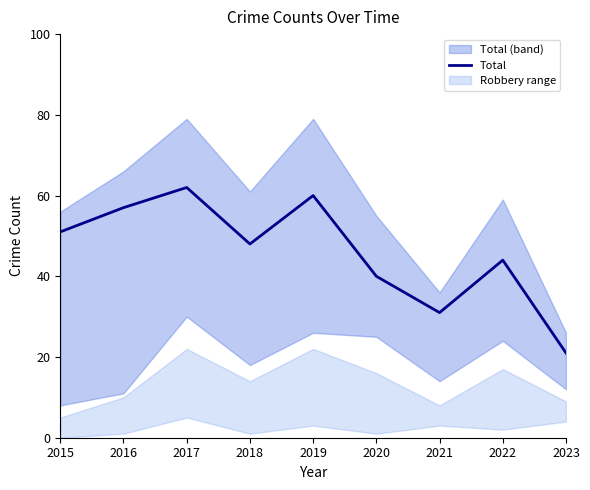

Does the chart display data point markers on the line(s)?

No